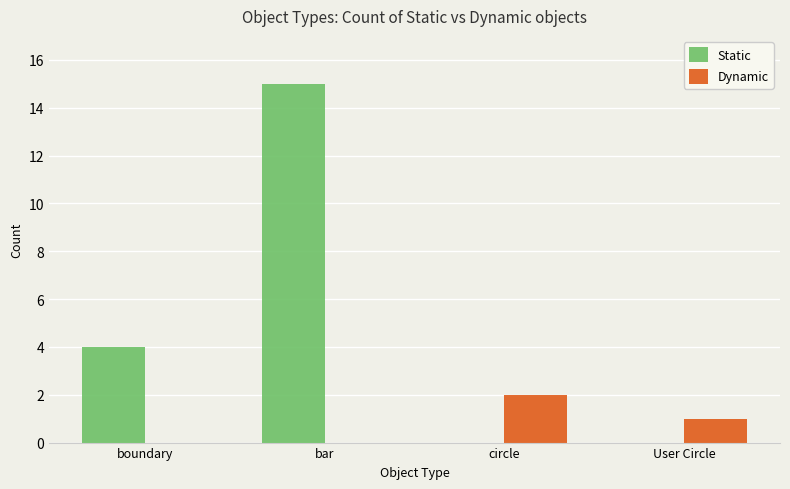

The Dynamic series shows -1 at boundary. True or false?

False